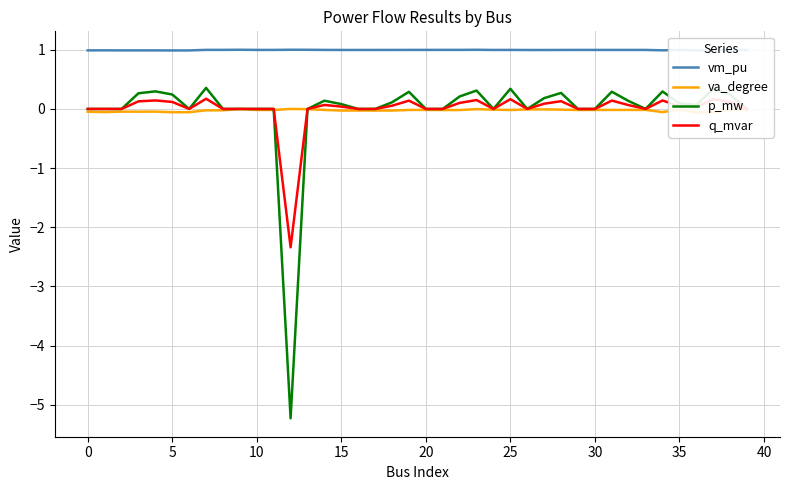

What is the sum of all q_mvar values?

-0.1